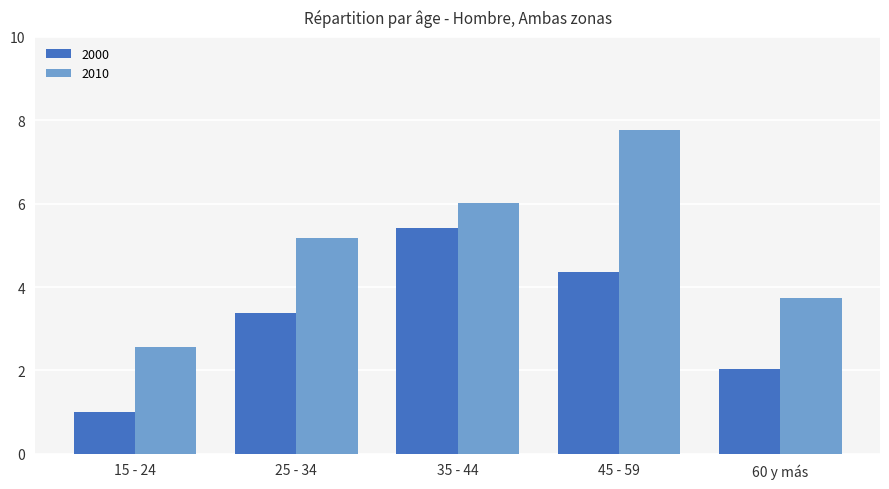

Which series has the largest total across all categories?

2010